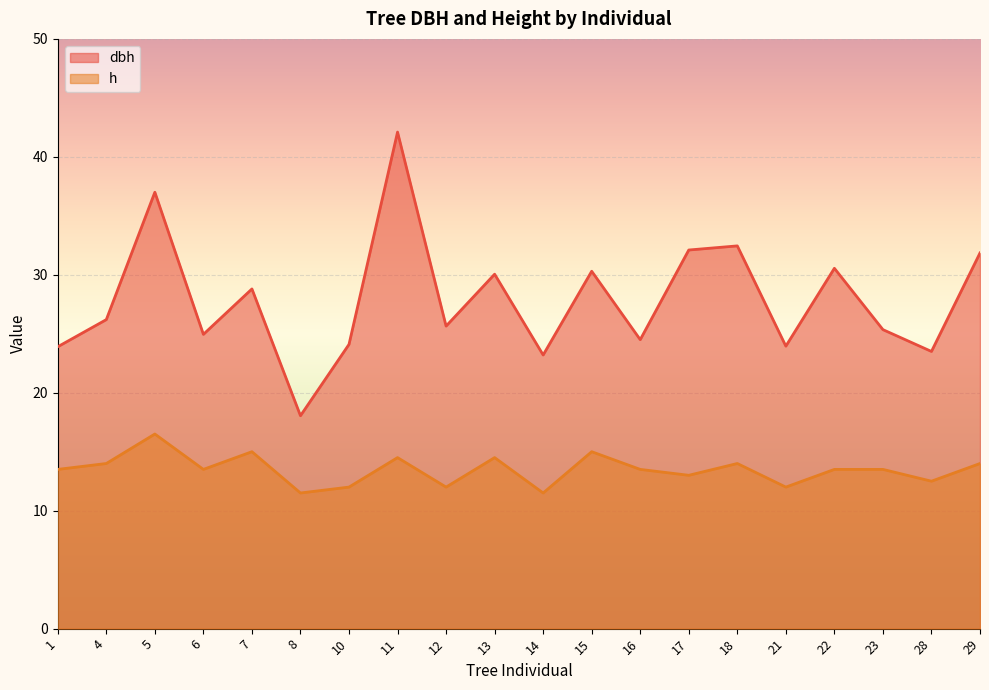

What is the sum of all h values?

269.5